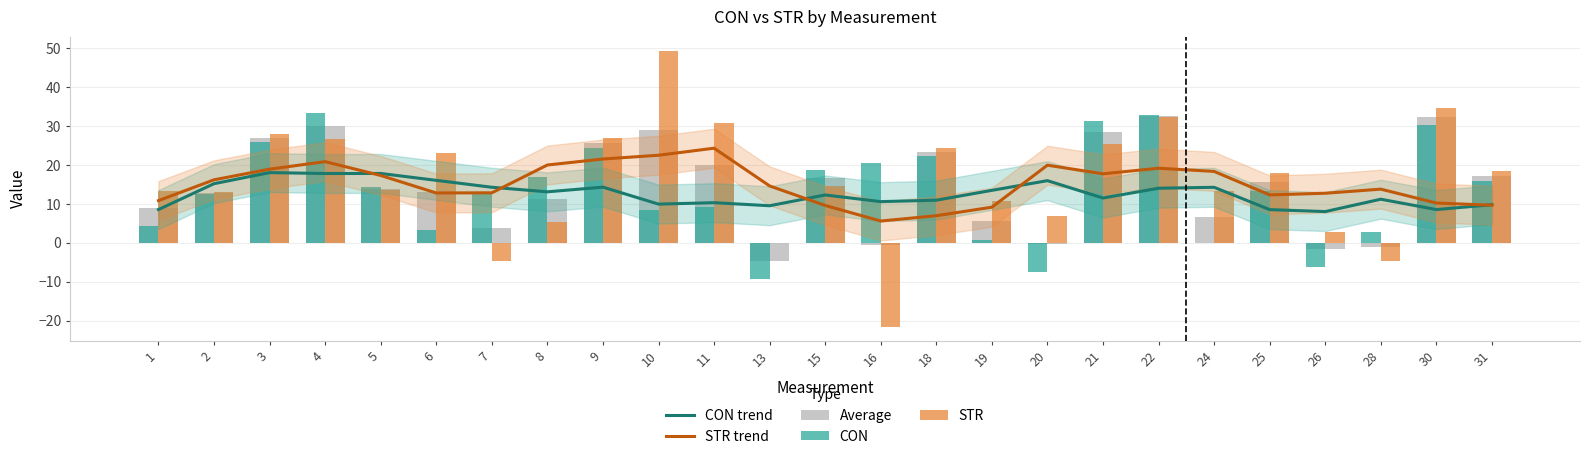

Is the value of STR at 18 greater than the value of Average at 5?

Yes